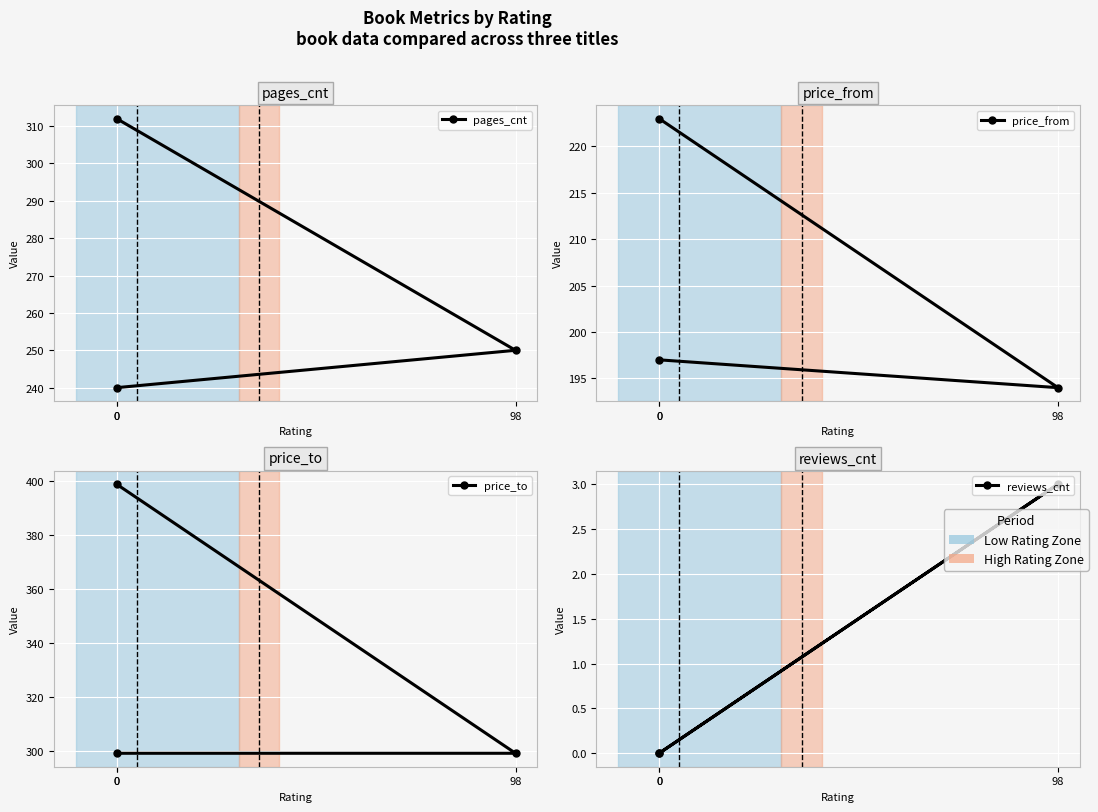

What is the sum of all pages_cnt values?

802